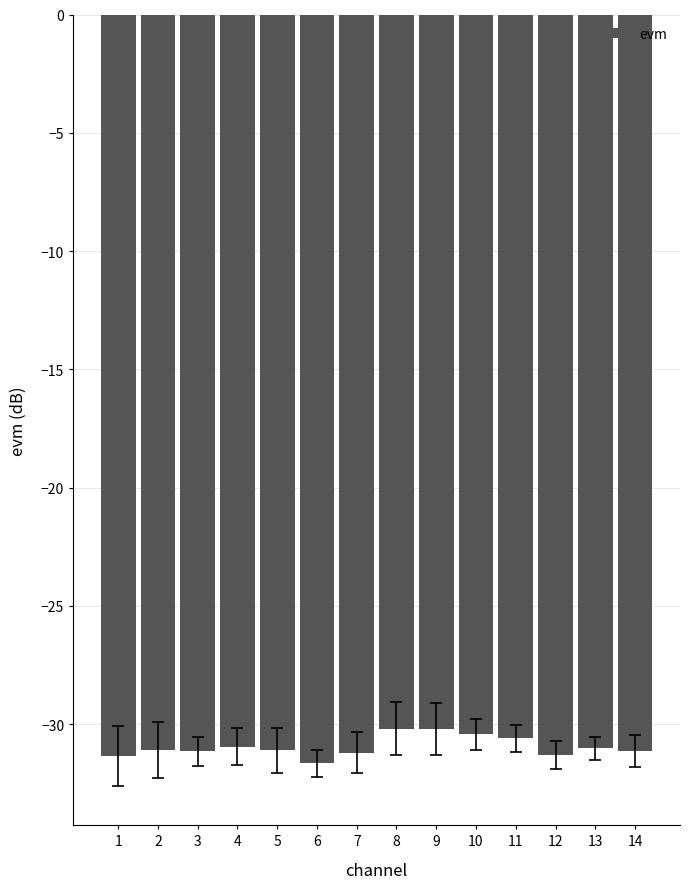

Which label corresponds to the smallest value in the chart?

6